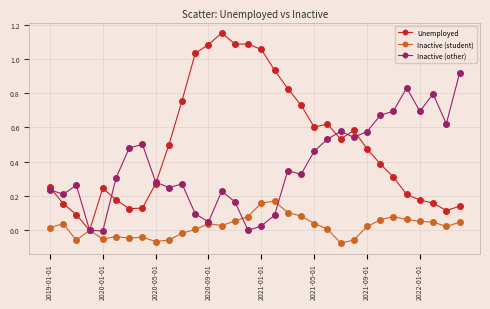

List the series in order of their overall mean, lowest first.

Inactive (student), Inactive (other), Unemployed